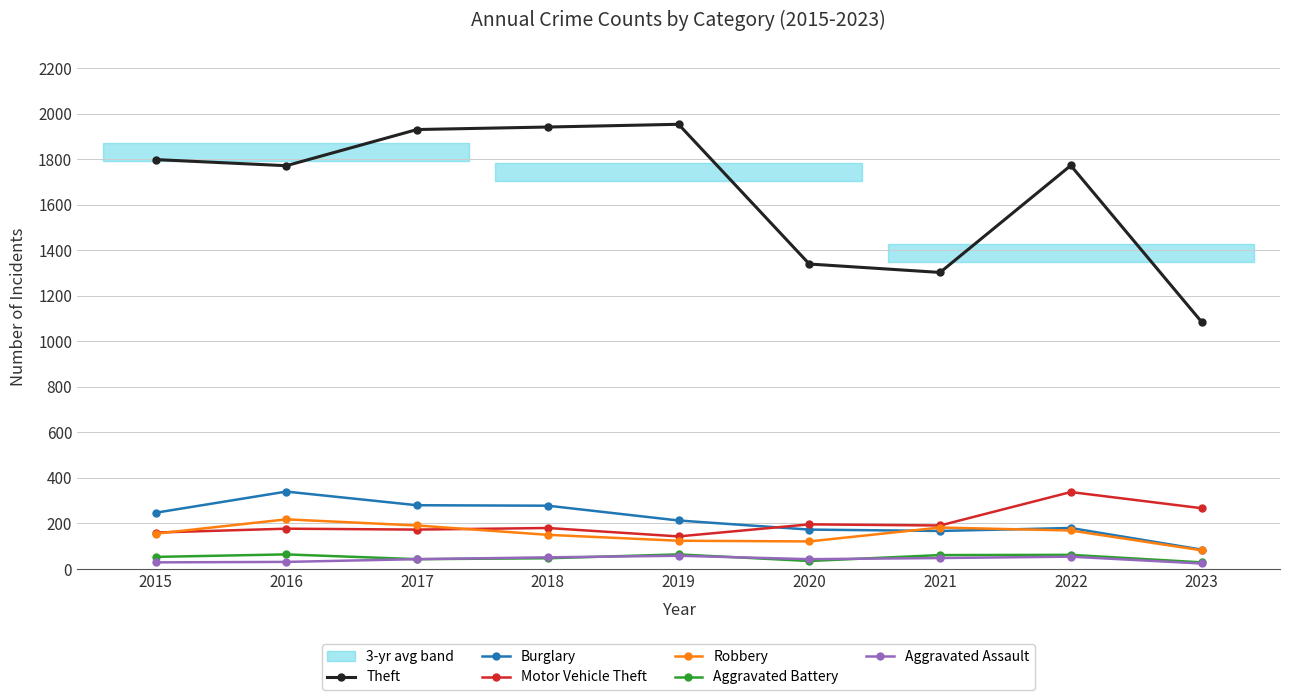

How many data points in Aggravated Assault are above 43?

4